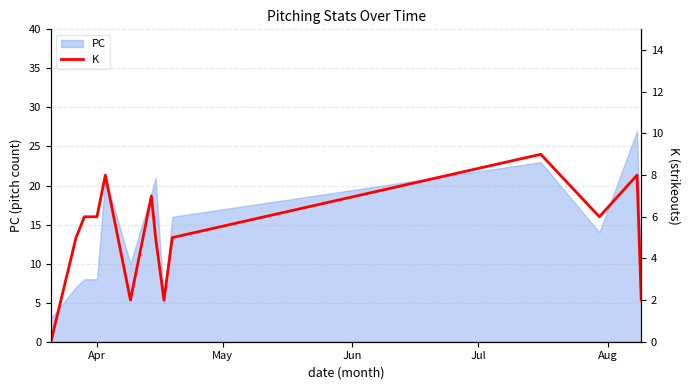

What is the maximum value for PC?

27